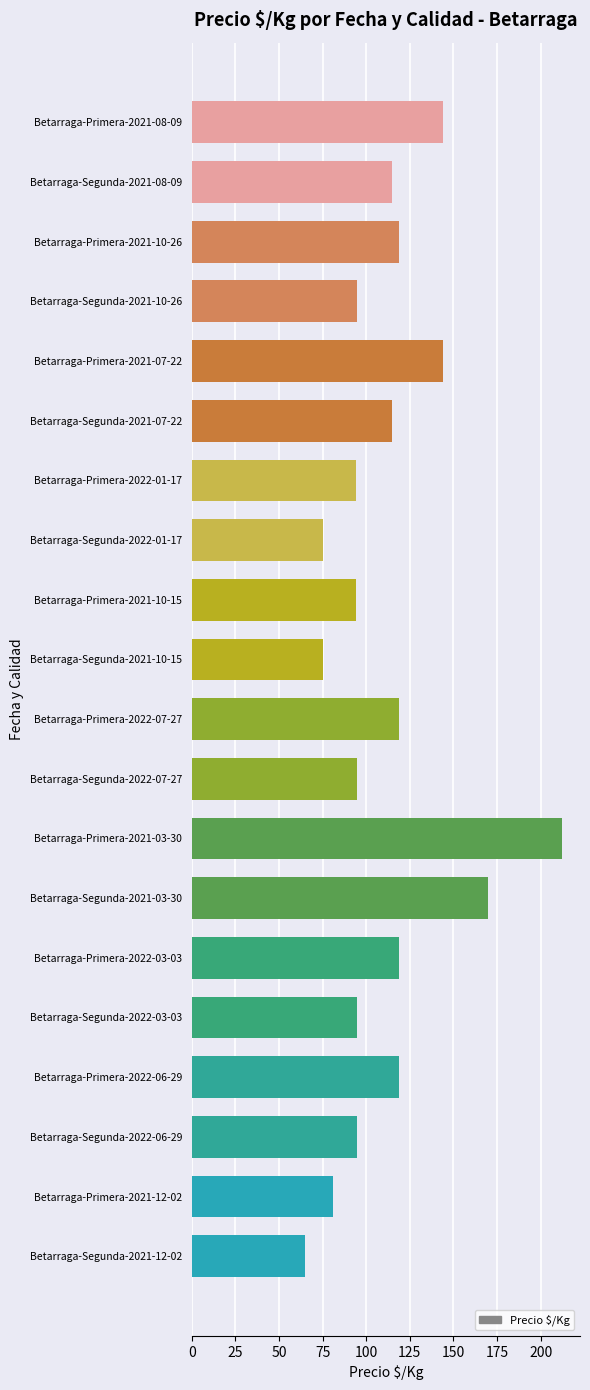

What is the greatest value displayed?

212